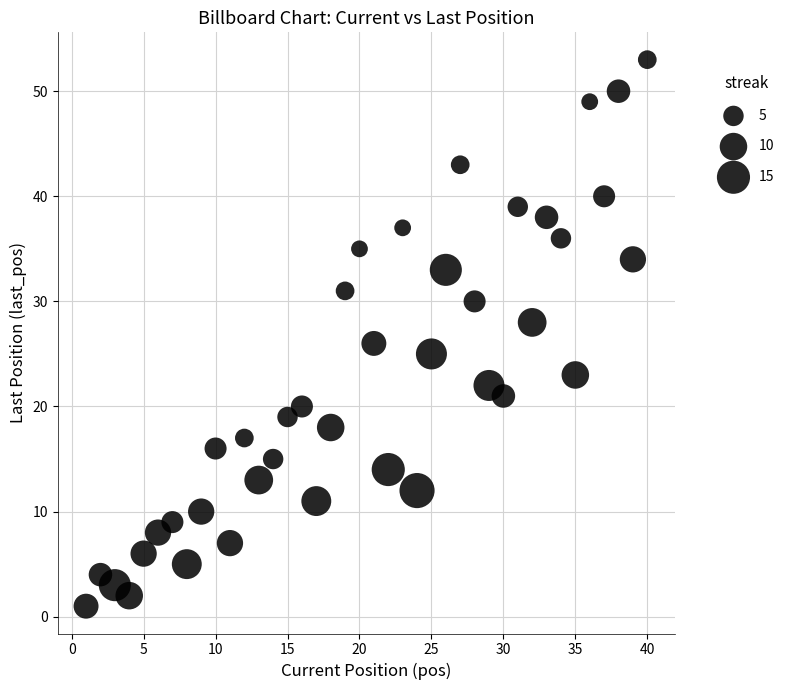

What is the range of Y values (max minus min)?

52